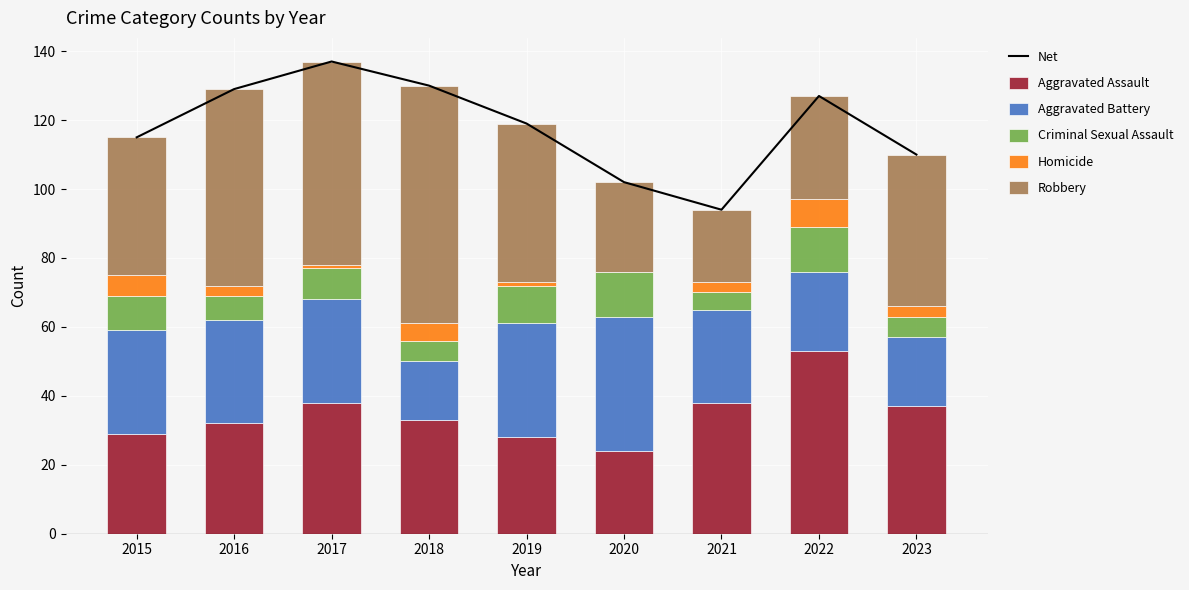

The Robbery series shows 37 at 2020. True or false?

False